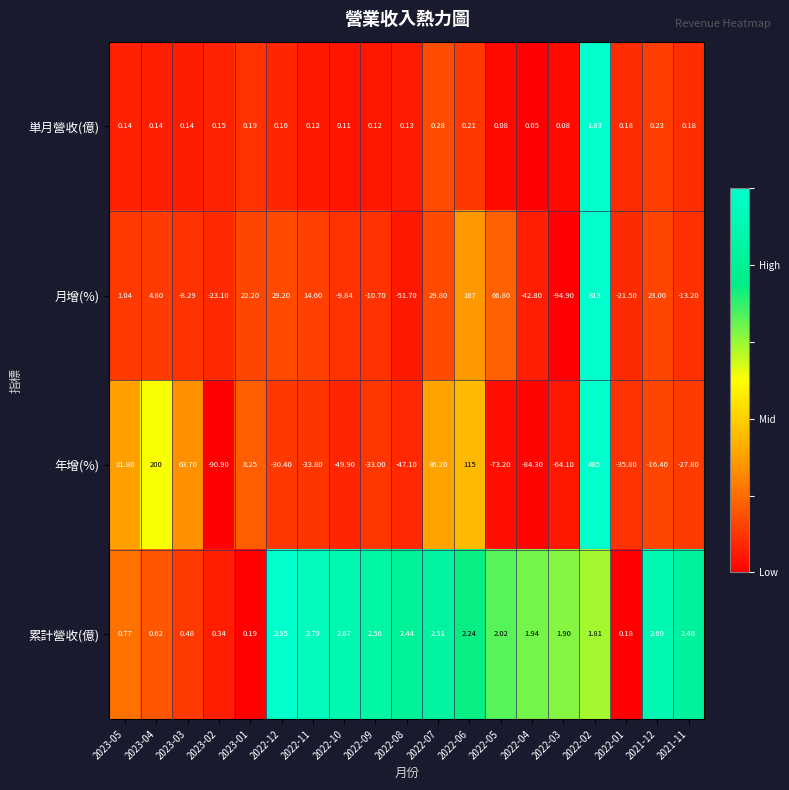

Which series has the largest range (max minus min)?

月增(%)